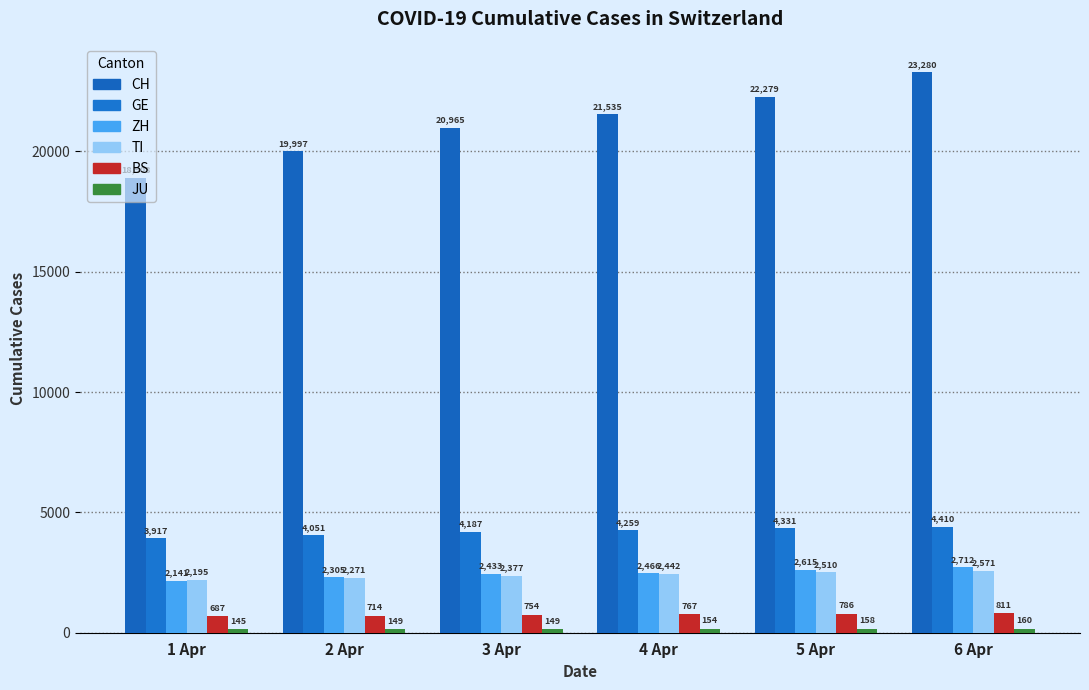

At which label does TI first exceed 2442?

5 Apr